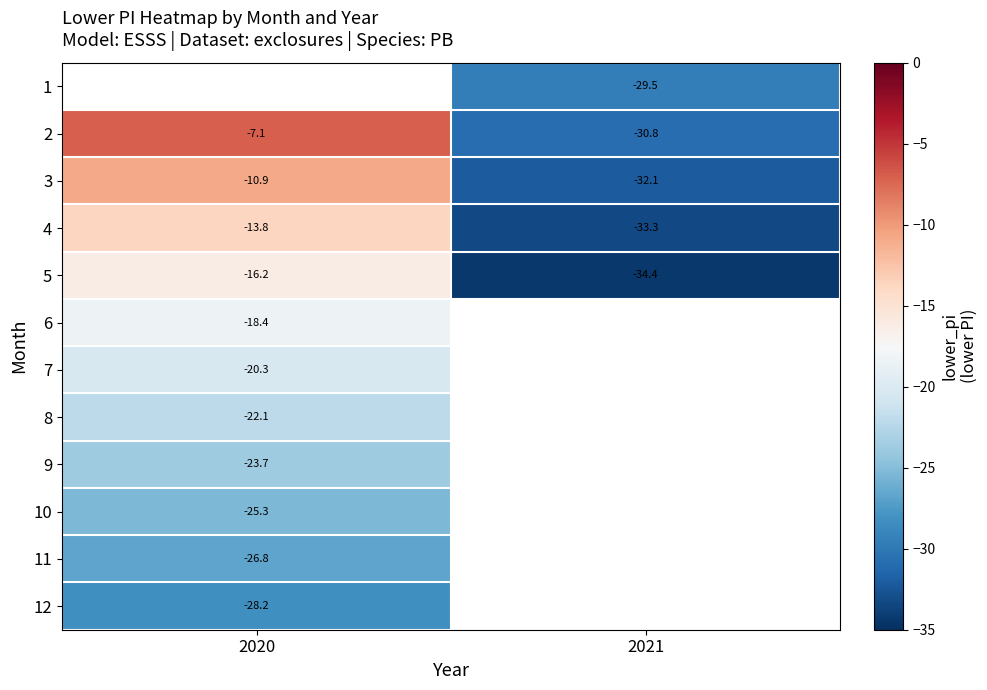

Is the value of 2 at 2021 greater than the value of 8 at 2020?

No